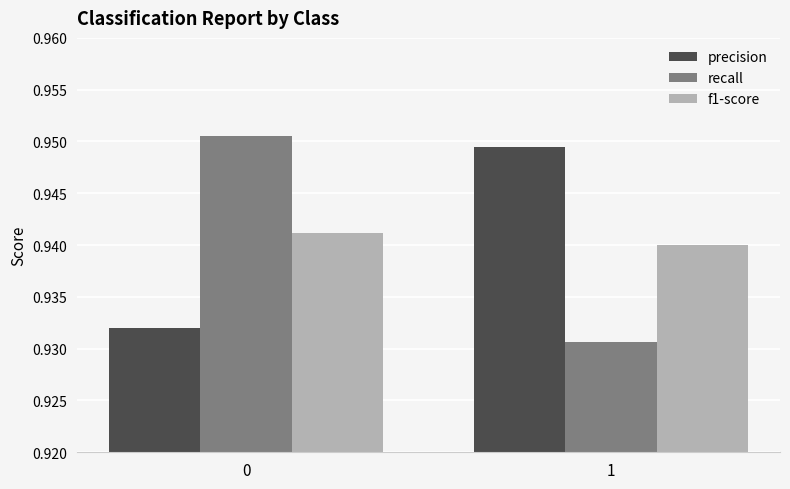

What is the total value across all series at 0?

2.8